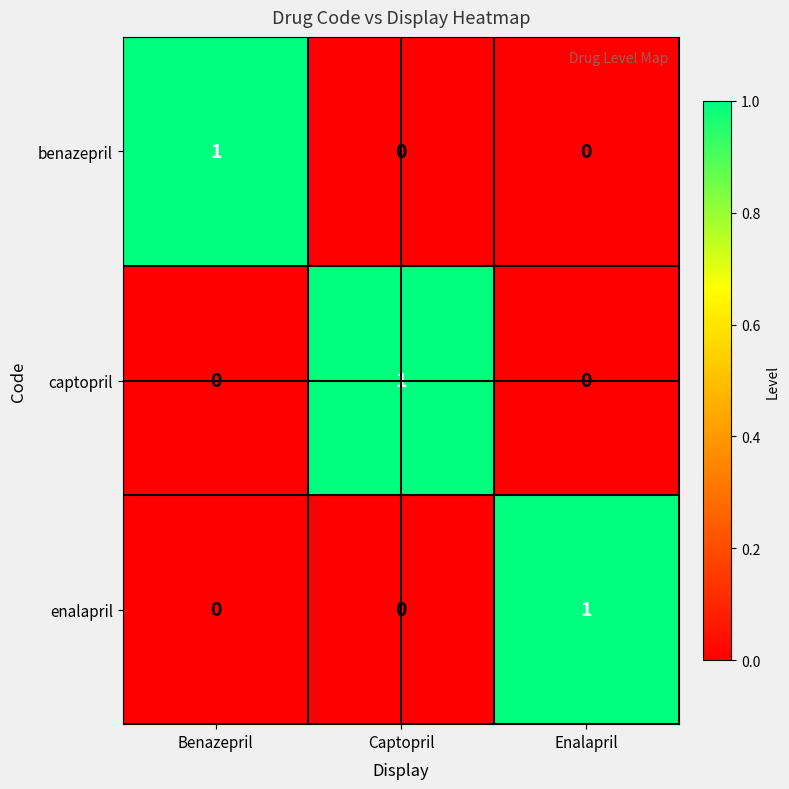

At how many categories does at least one series exceed 0?

3